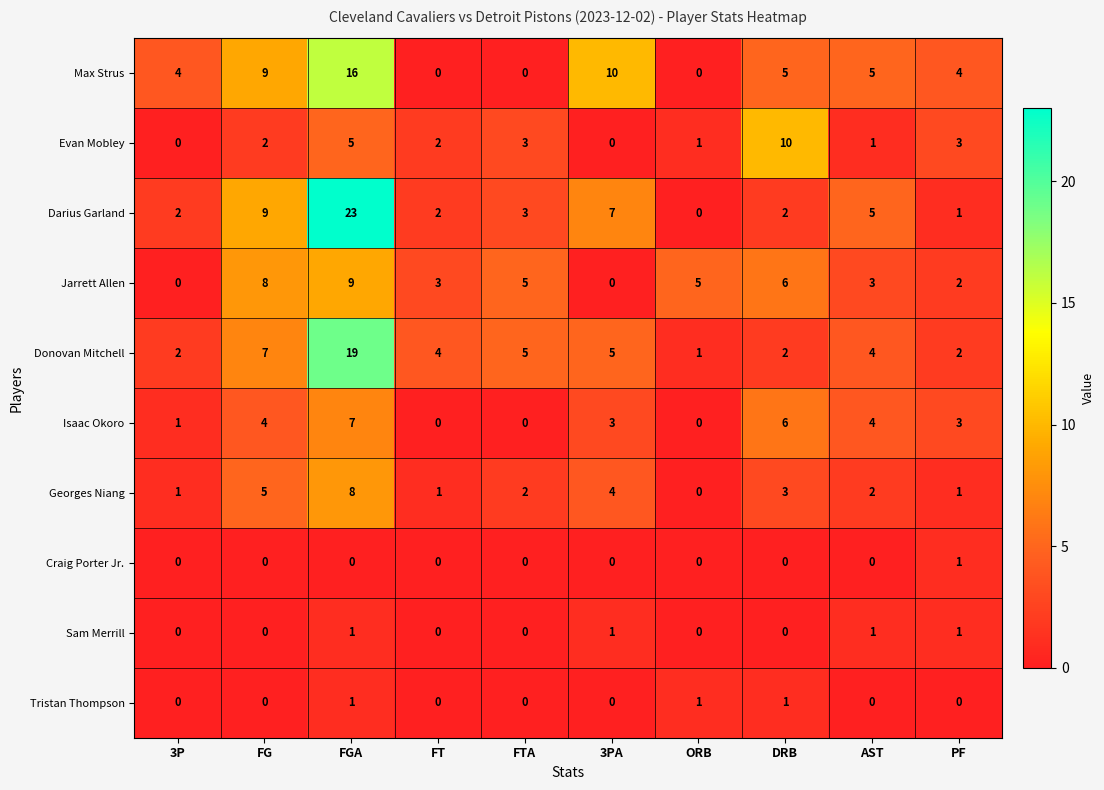

Is it true that Sam Merrill equals 0 at PF?

False